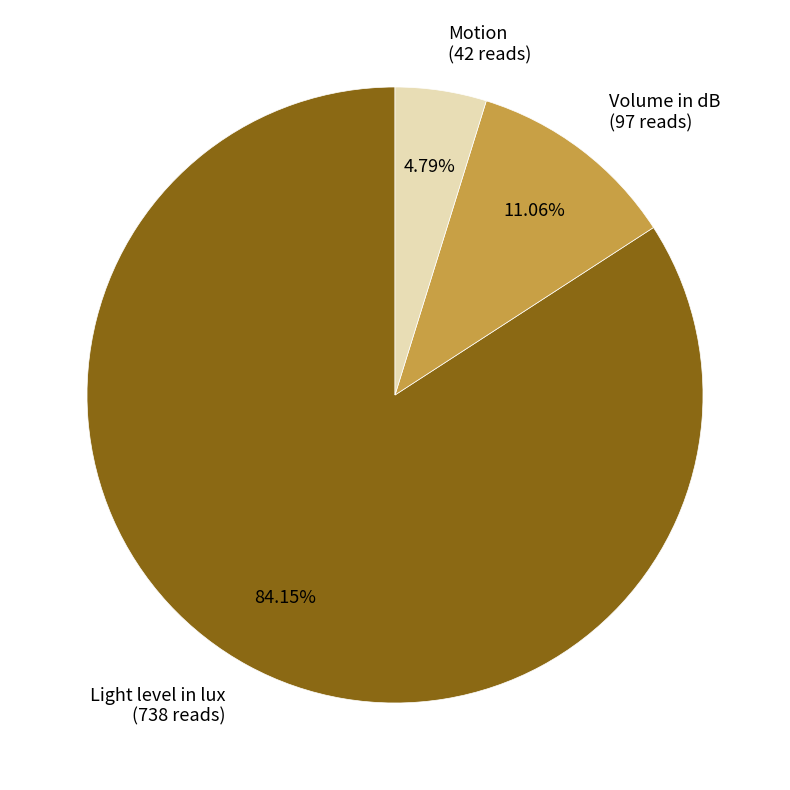

To the nearest percent, what is the combined percentage of Motion and Volume in dB?

16%